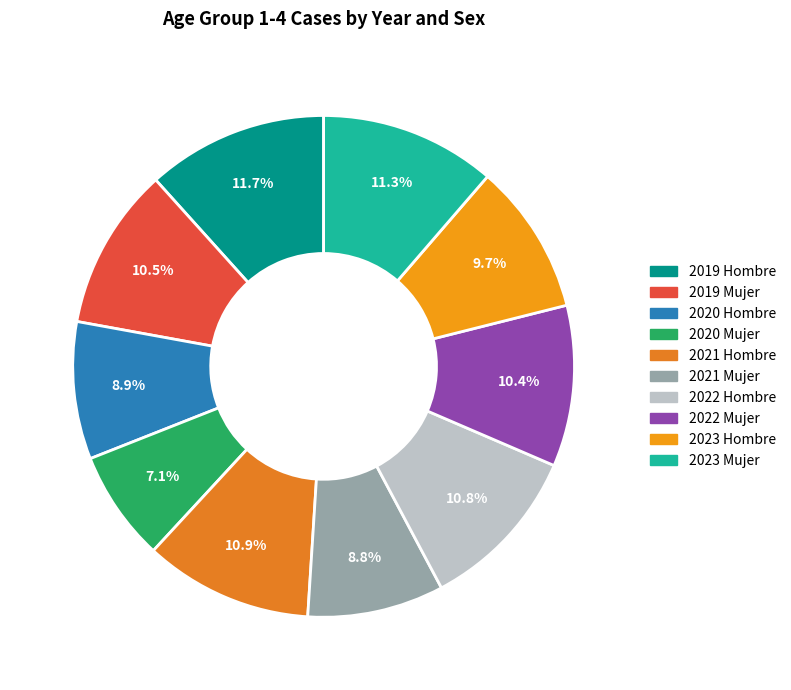

Count the number of slices in the pie.

10